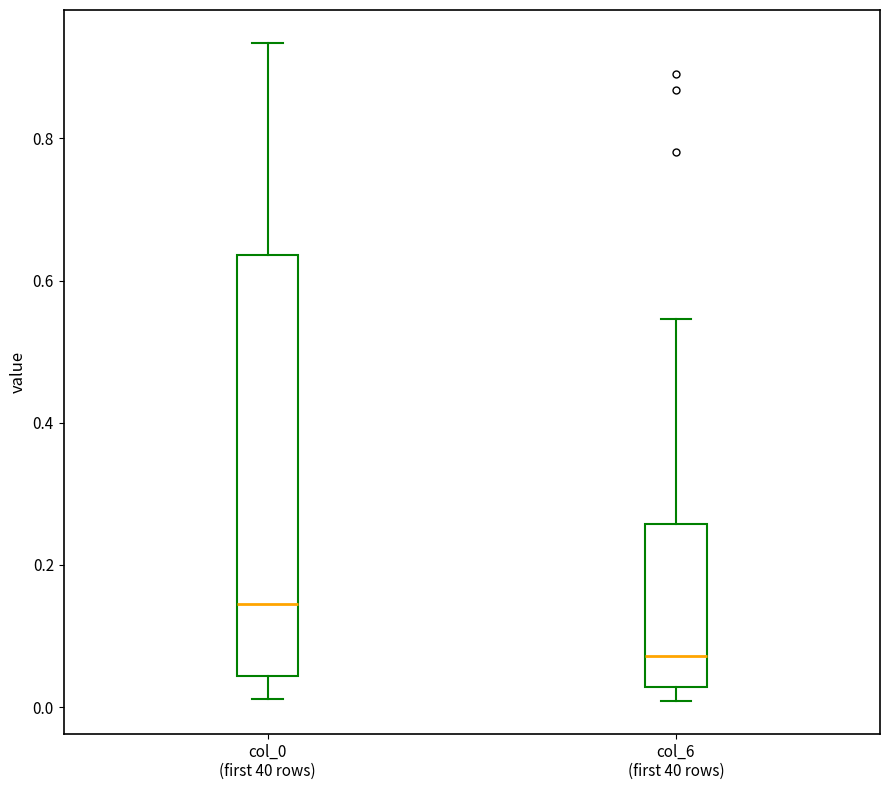

Which box's median line is the lowest?

col_6 (first 40 rows)